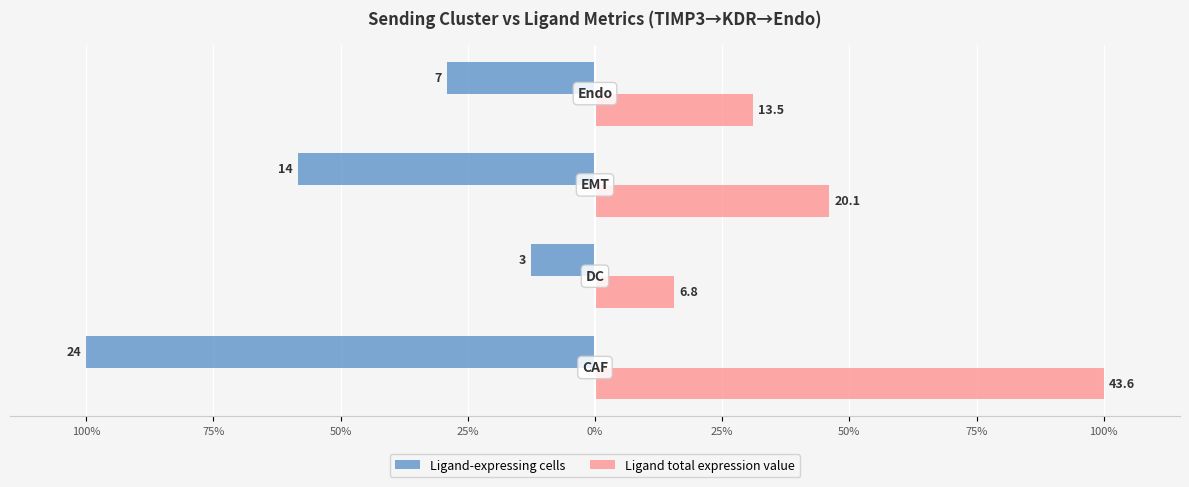

What are all the series names shown in the legend?

Ligand-expressing cells, Ligand total expression value